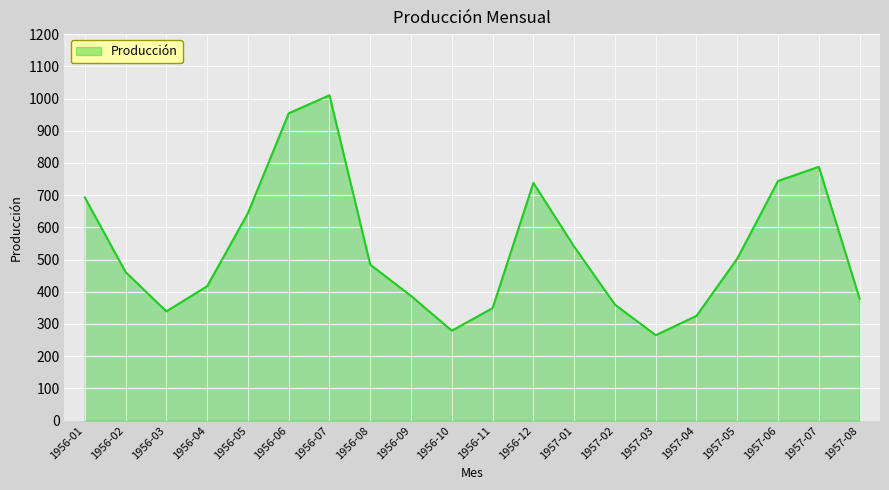

Which label corresponds to the smallest value in the chart?

1957-03